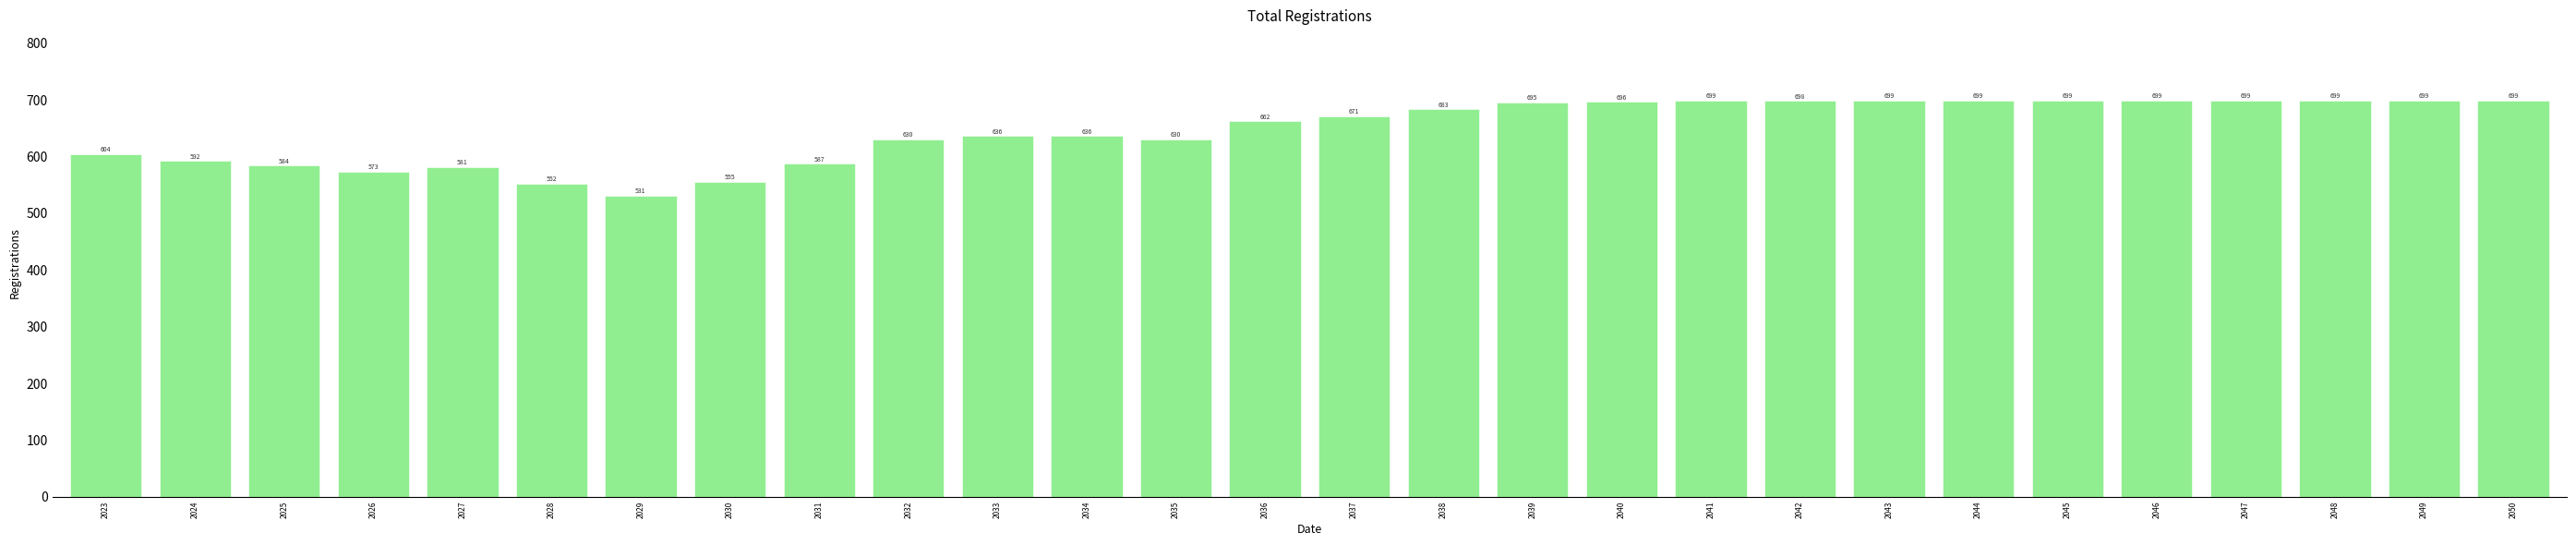

What is the minimum value shown in the chart?

531